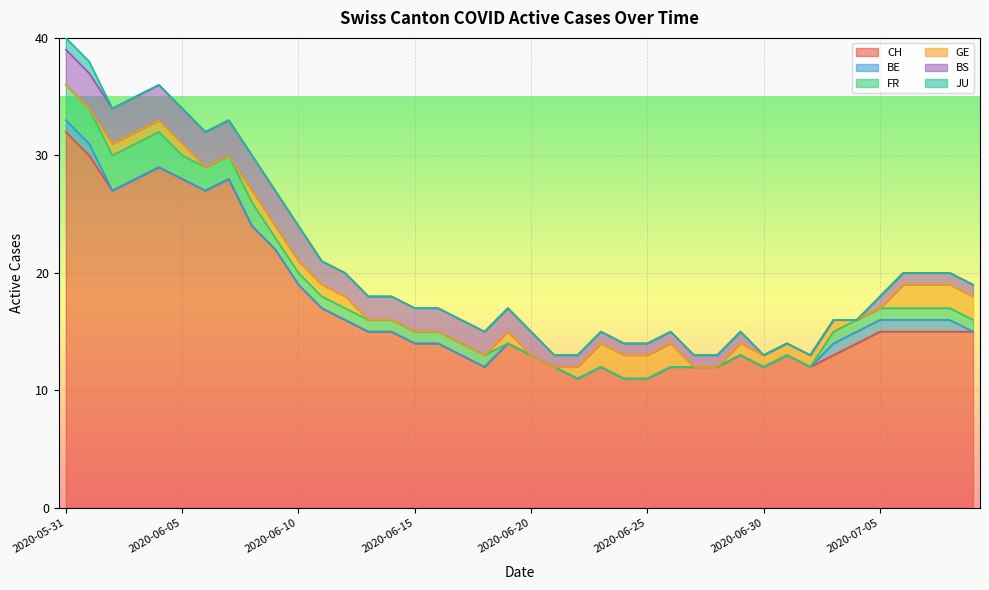

What is the minimum value for CH?

11